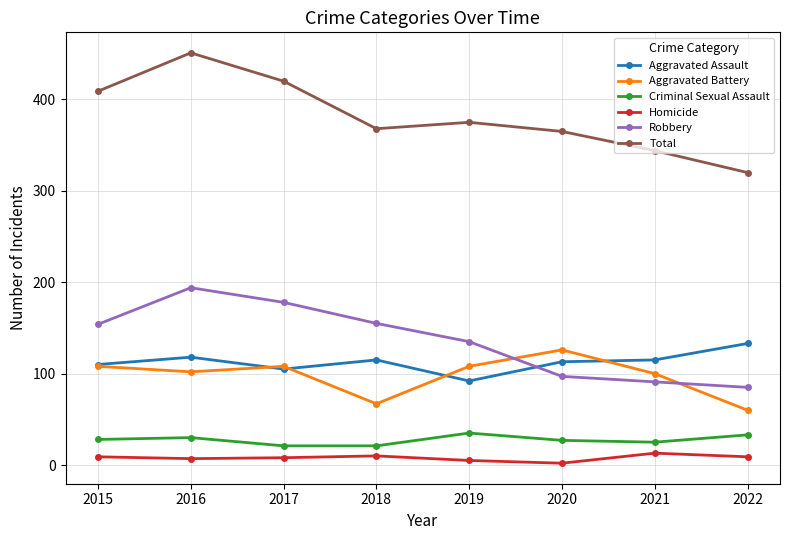

What is the difference between the highest and lowest values at 2020?

363